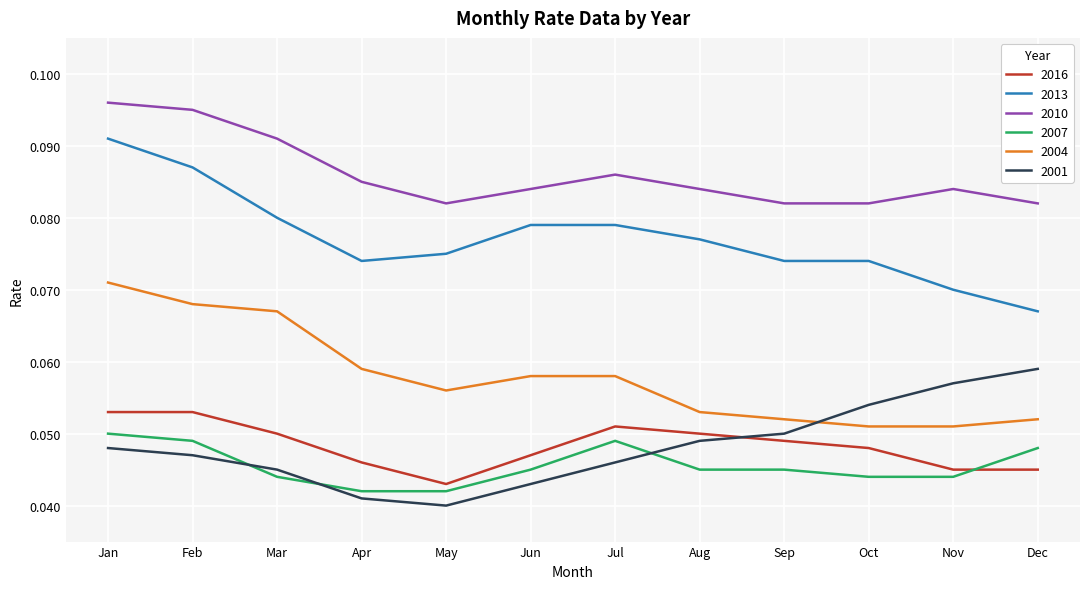

True or false: 2007 and 2004 cross at least once.

False